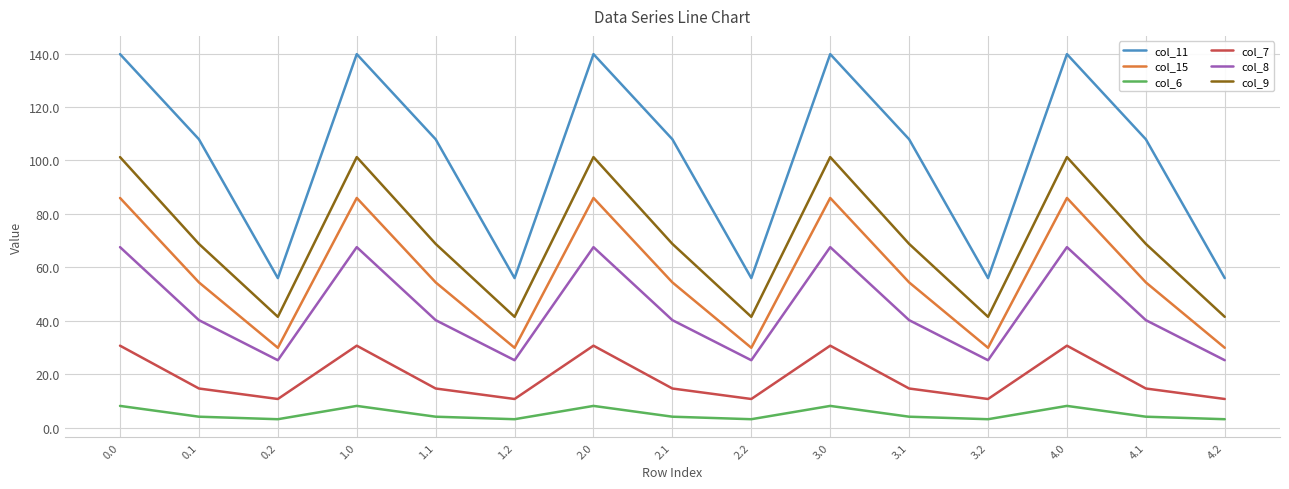

True or false: col_8 and col_6 intersect in this chart.

False